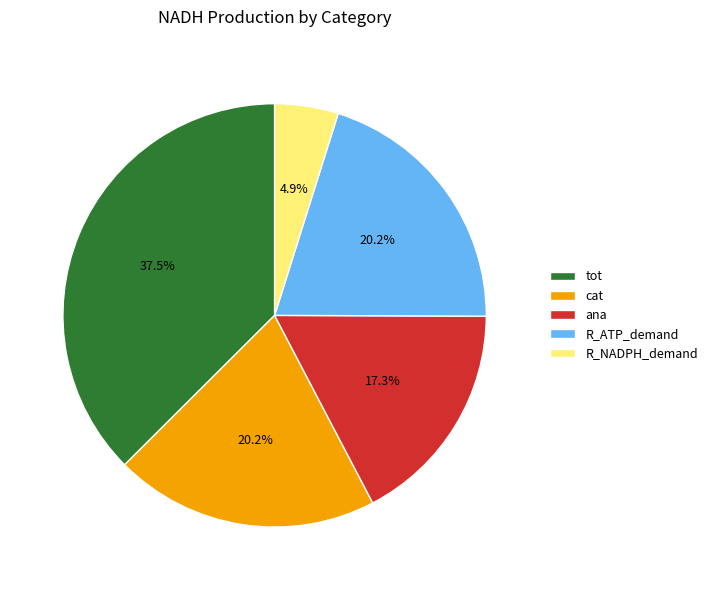

To the nearest percent, what percentage of the pie is cat?

20%